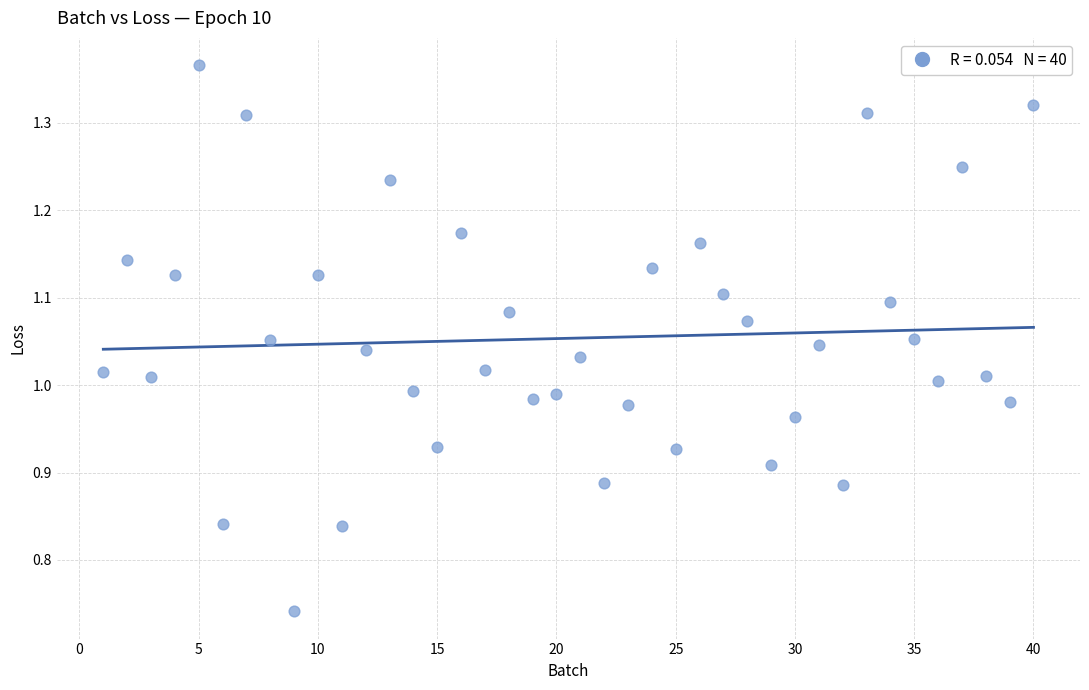

What is the range of X values (max minus min)?

39.0